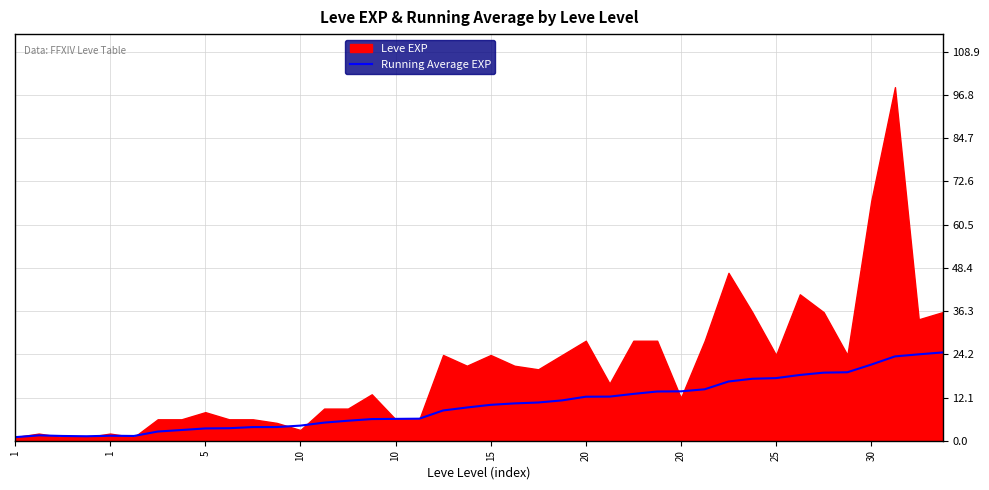

The chart shows a value of 5.6 at 21. True or false?

False